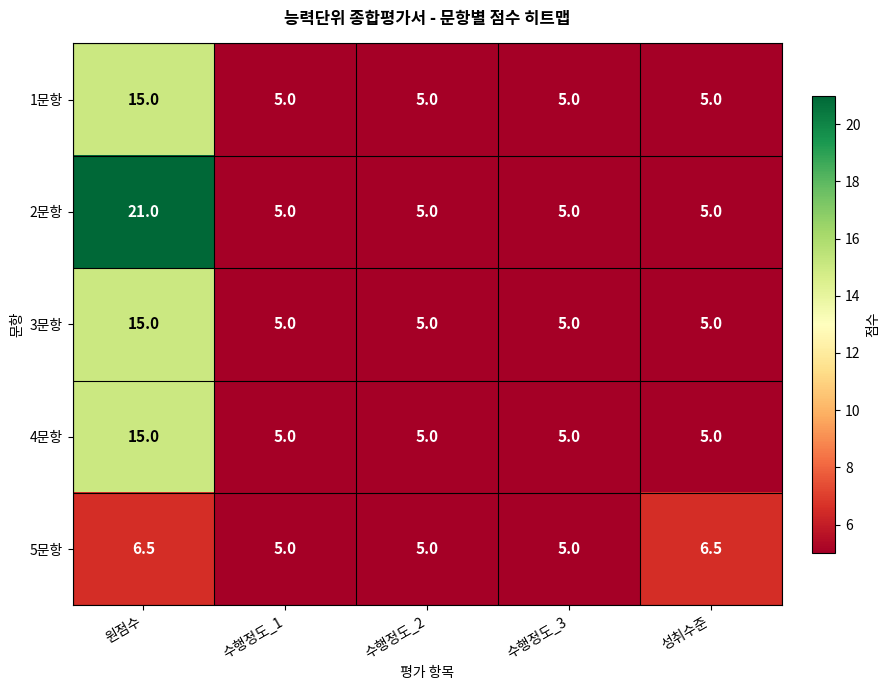

Reading left to right, transcribe all the data shown in this chart.

1문항: 15.0	5.0	5.0	5.0	5.0
2문항: 21.0	5.0	5.0	5.0	5.0
3문항: 15.0	5.0	5.0	5.0	5.0
4문항: 15.0	5.0	5.0	5.0	5.0
5문항: 6.5	5.0	5.0	5.0	6.5